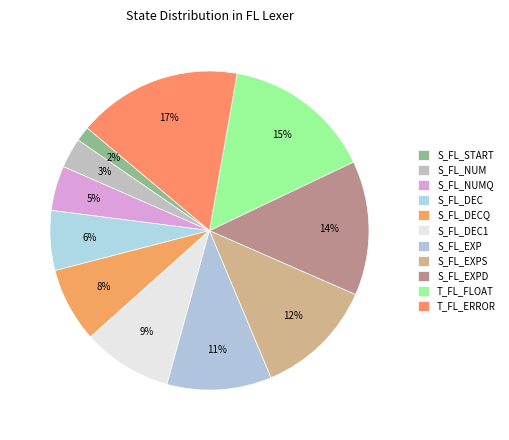

What is the largest slice in the pie chart?

T_FL_ERROR